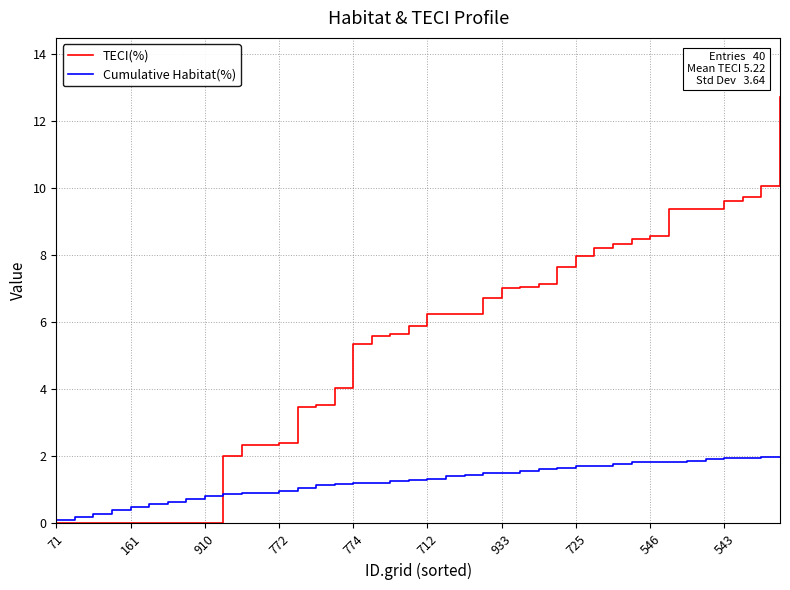

Which series has the largest total across all categories?

TECI(%)